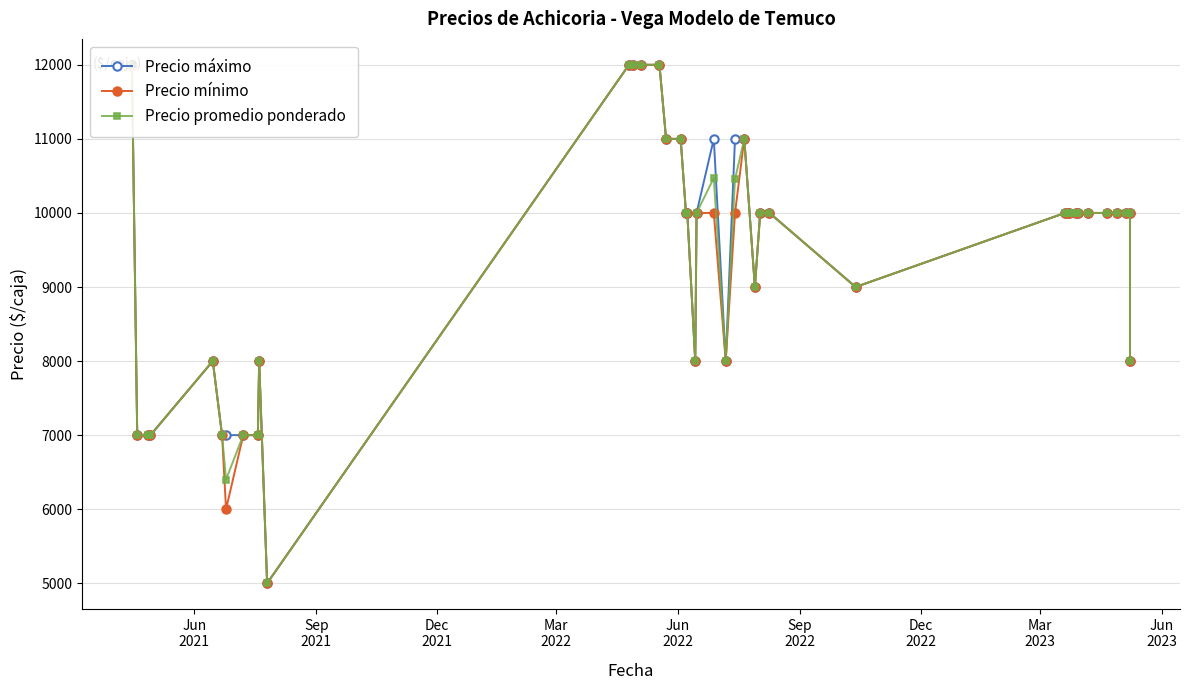

List the series in order of their peak value, highest first.

Precio máximo, Precio mínimo, Precio promedio ponderado